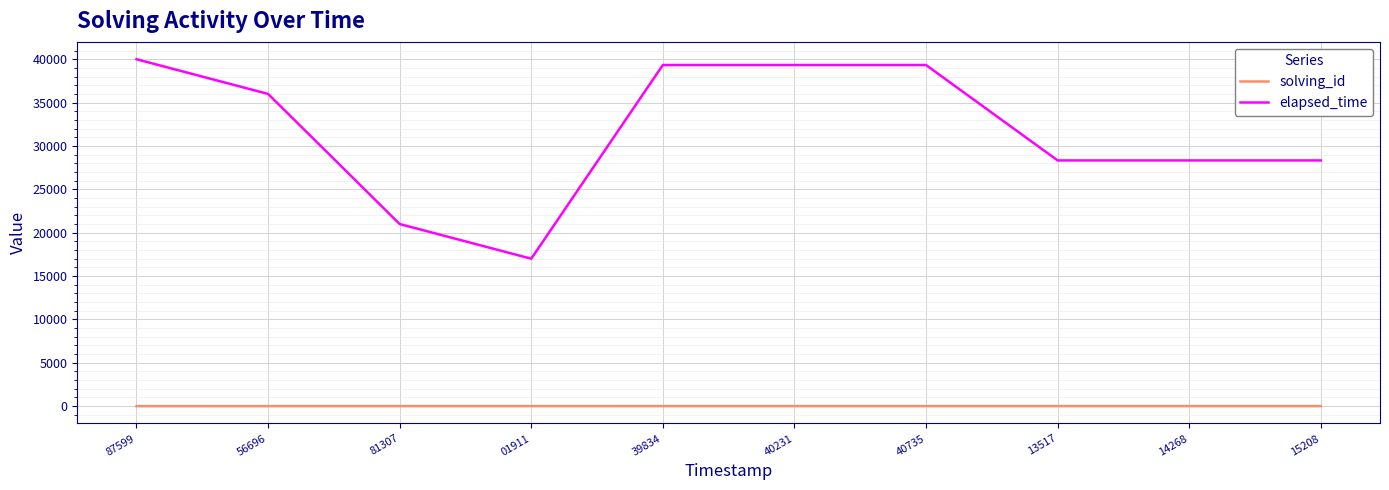

What is the total value across all series at 13517?

28339